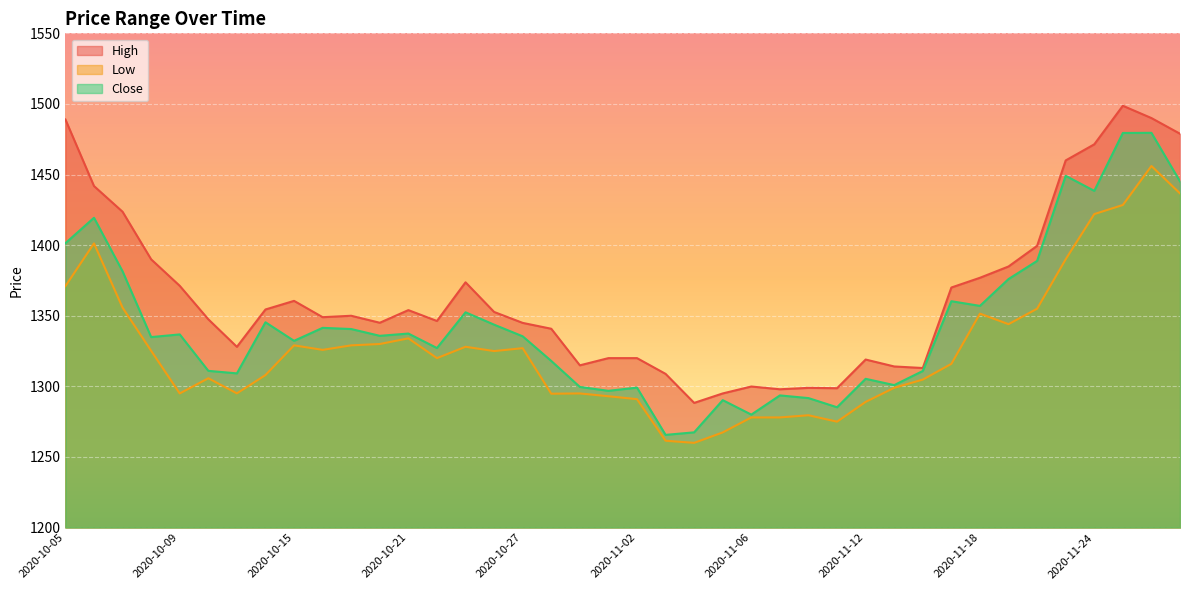

At which label does High first exceed 1350?

2020-10-05